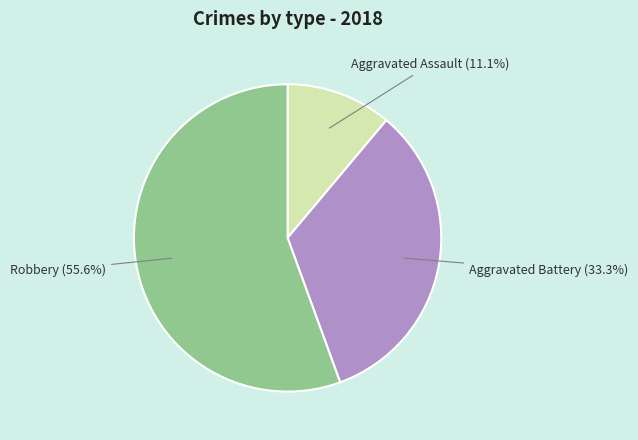

To the nearest percent, what portion does Robbery represent?

56%